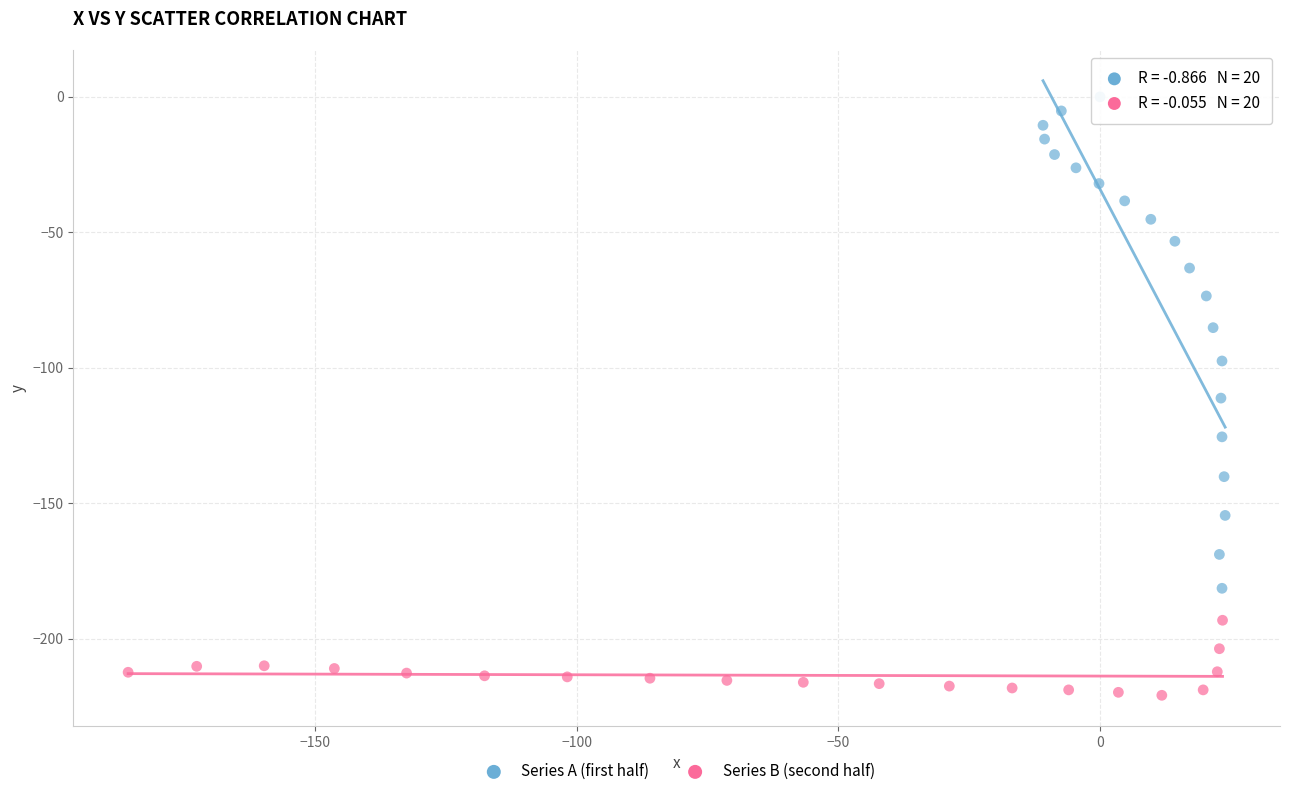

Which series contains the highest Y value?

Series A (first half)